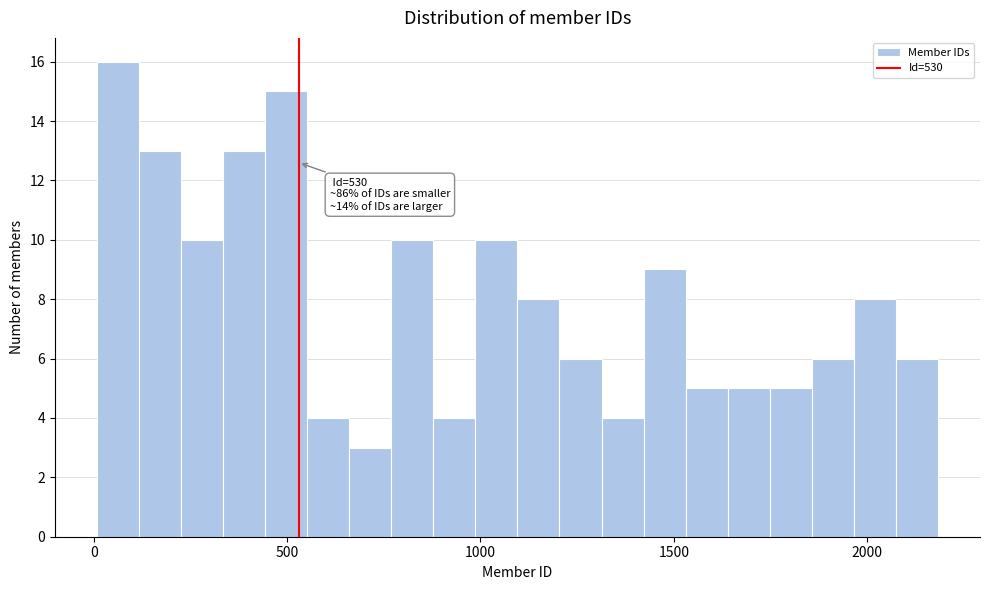

Read against the x-axis, roughly where is the centre of the tallest bar?

50